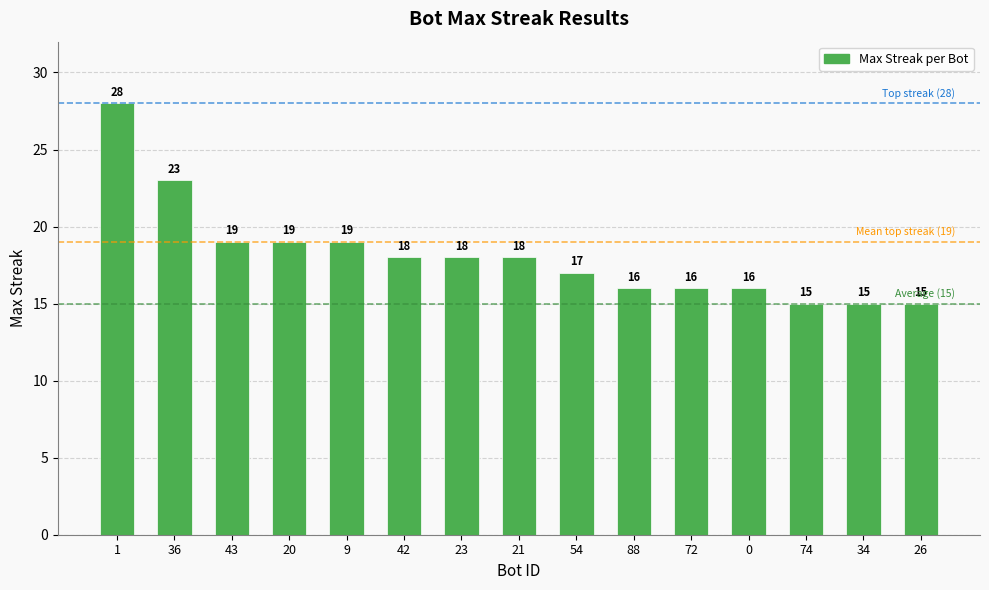

What is the change in value from 36 to 43?

-4